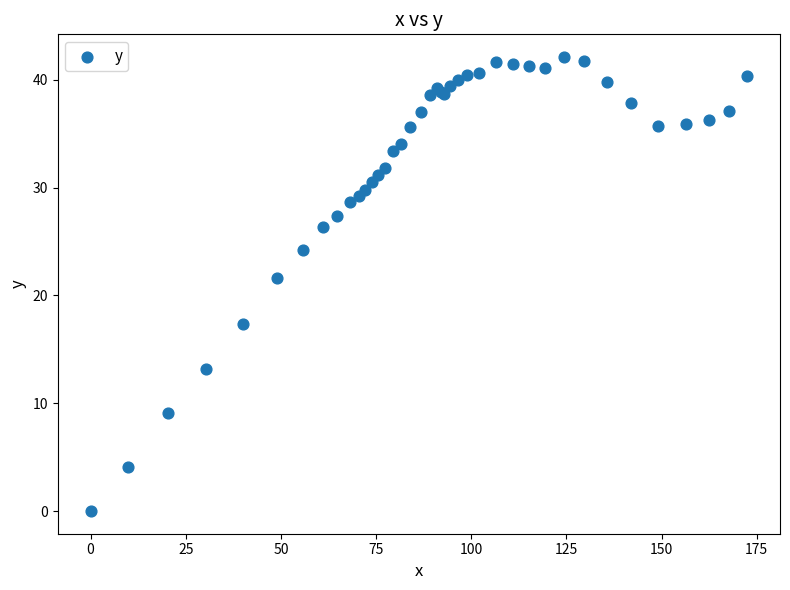

What Y value in the scatter plot is closest to 21?

21.6